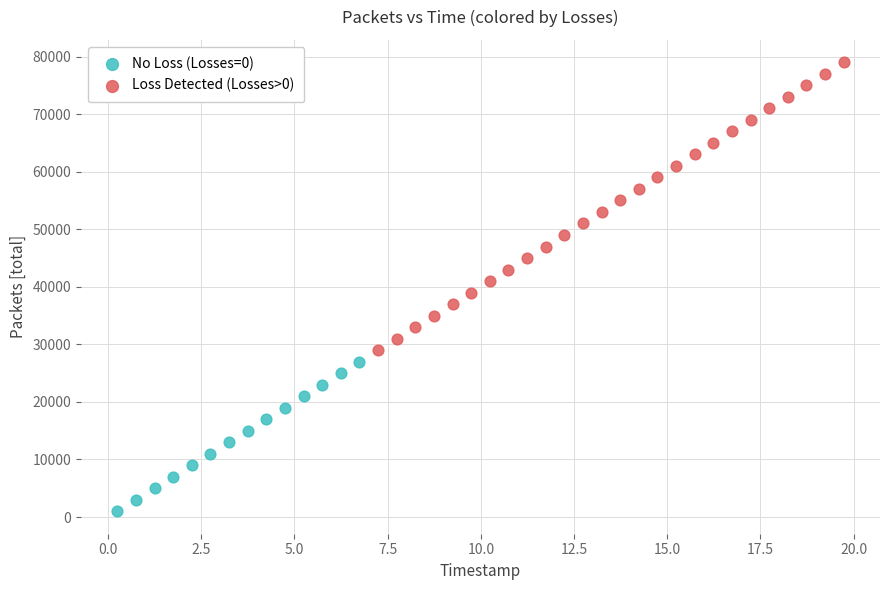

Which series reaches the minimum Y coordinate?

No Loss (Losses=0)